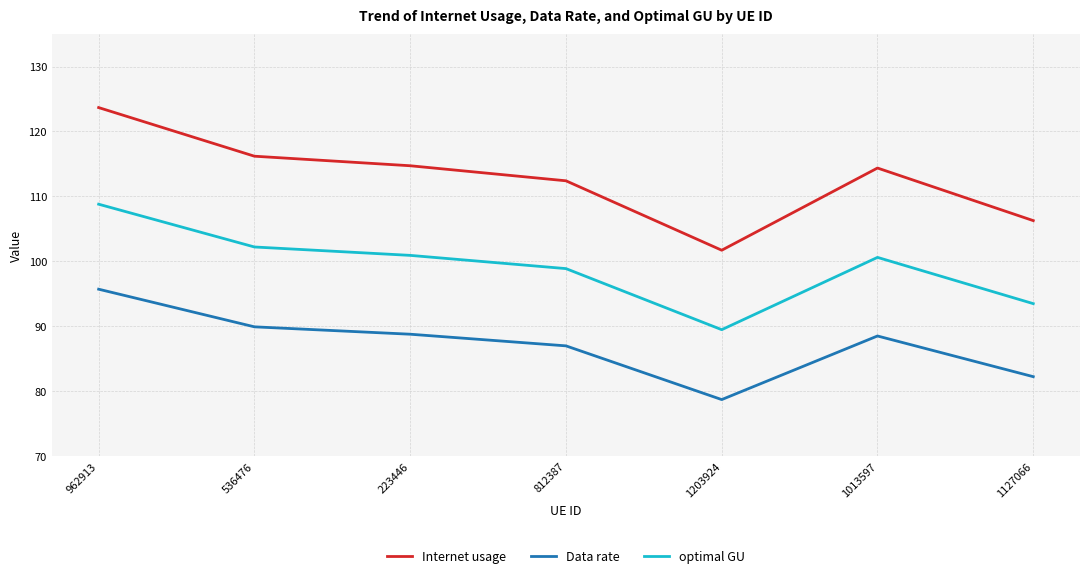

Where is Internet usage nearest to the value 112?

812387